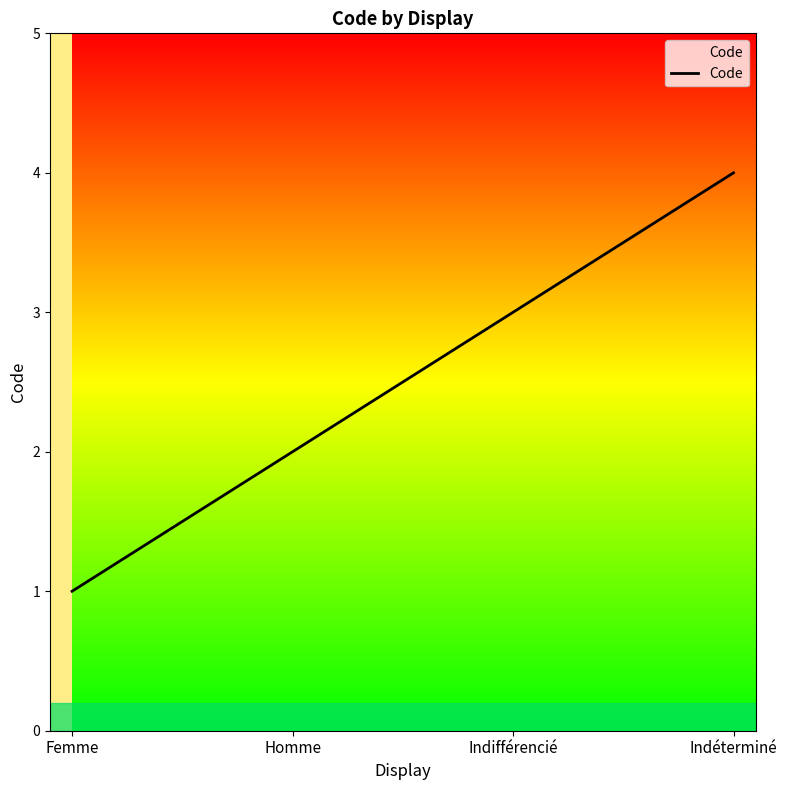

The chart shows a value of 1 at Femme. True or false?

True